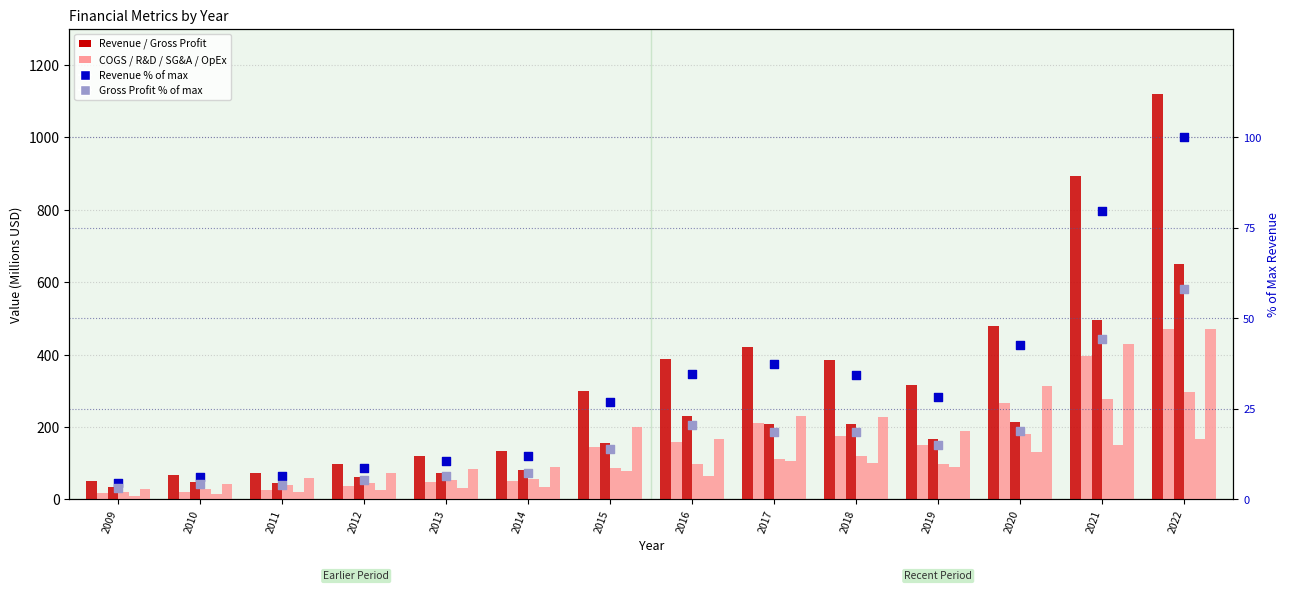

Which series reaches the maximum Y coordinate?

Revenue